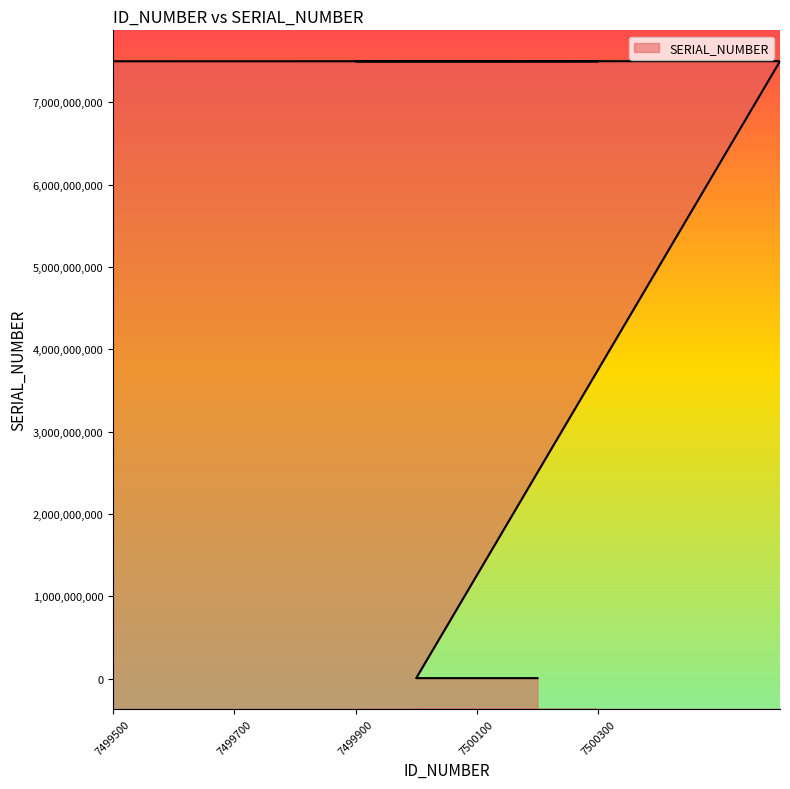

What is the value of the 5th point from the left?

7499710000